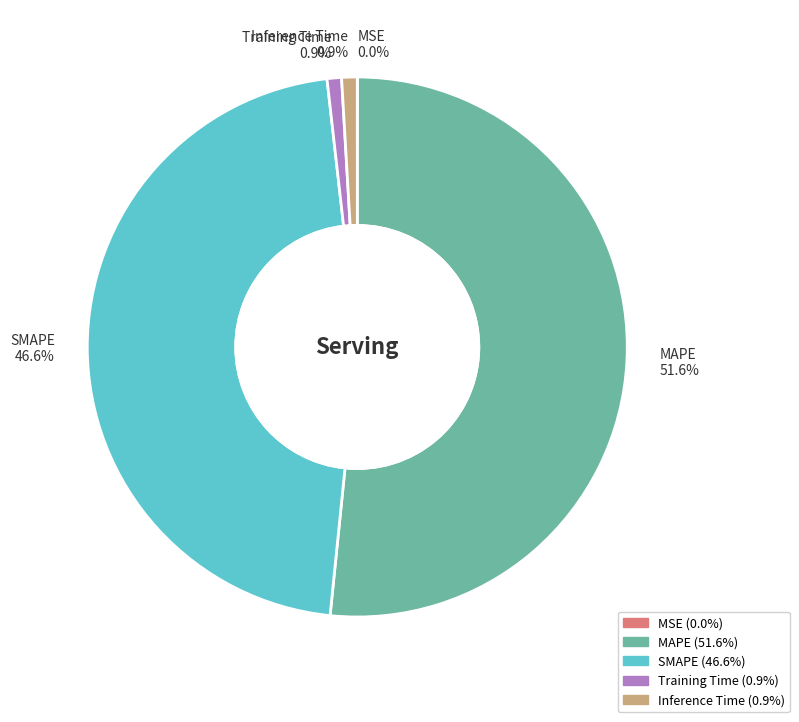

Is there any slice that represents more than half of the pie?

Yes